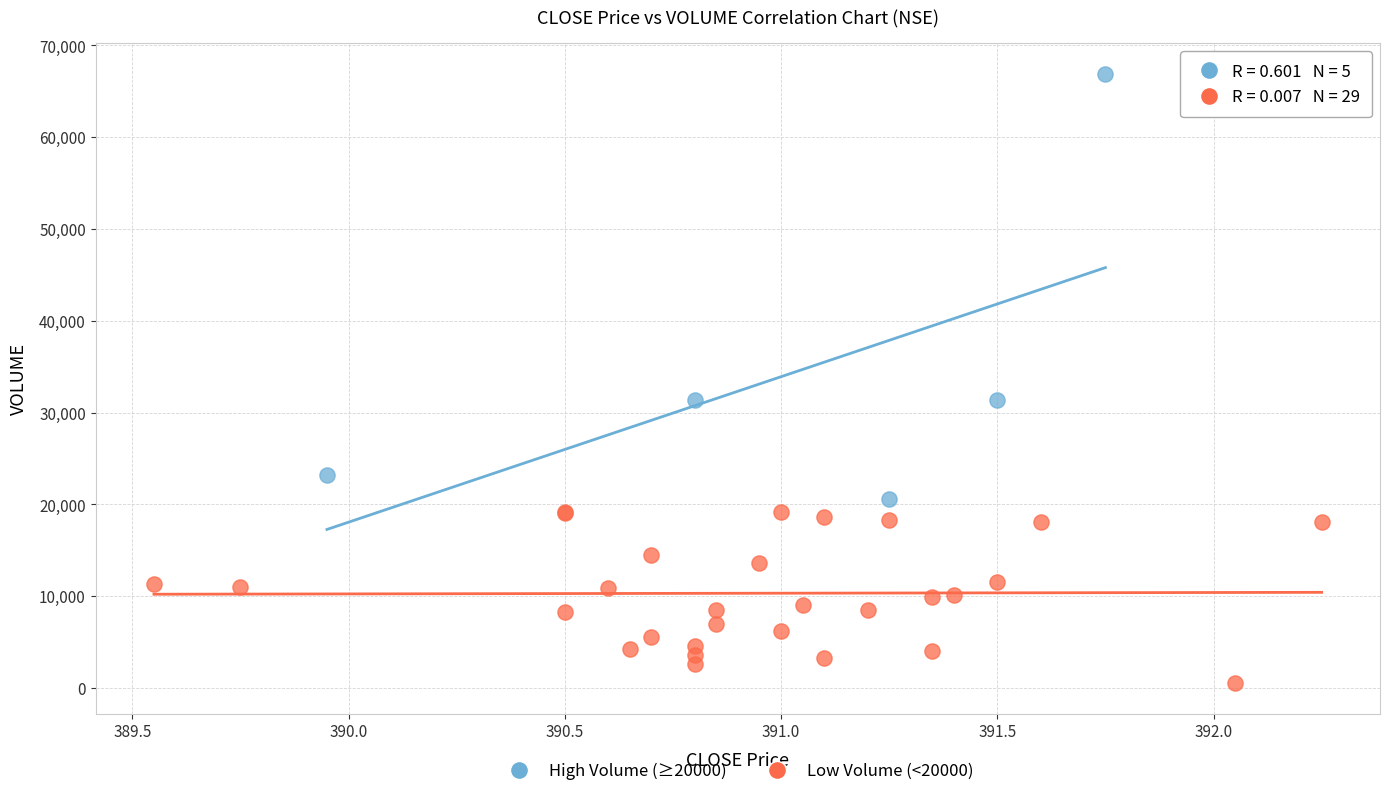

Which series has the widest spread of Y values?

High Volume (≥20000)